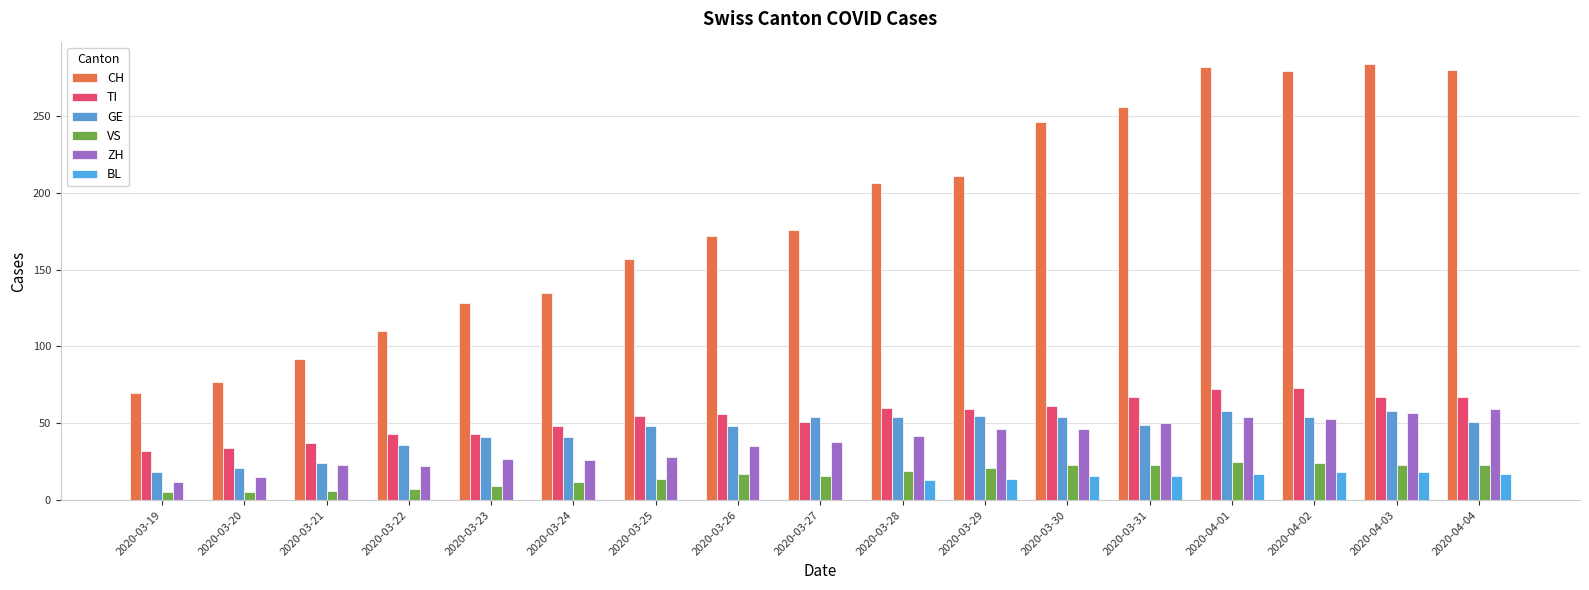

Are the bars grouped side by side (vs. stacked)?

Yes